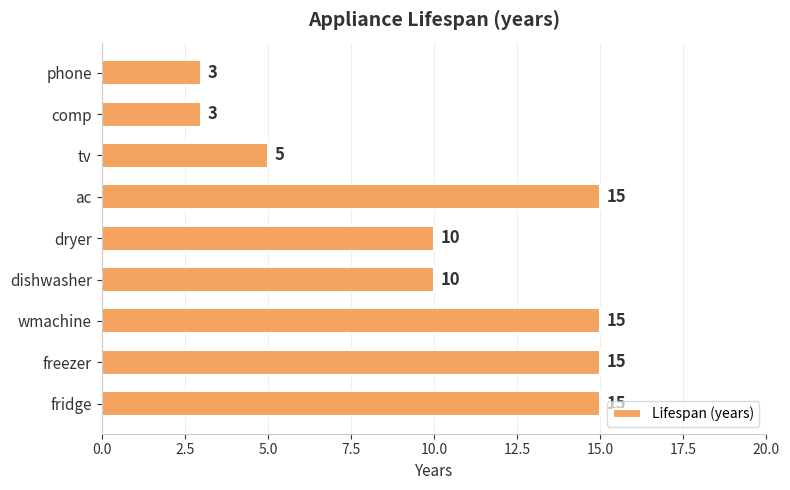

What is the change in value from wmachine to comp?

-12